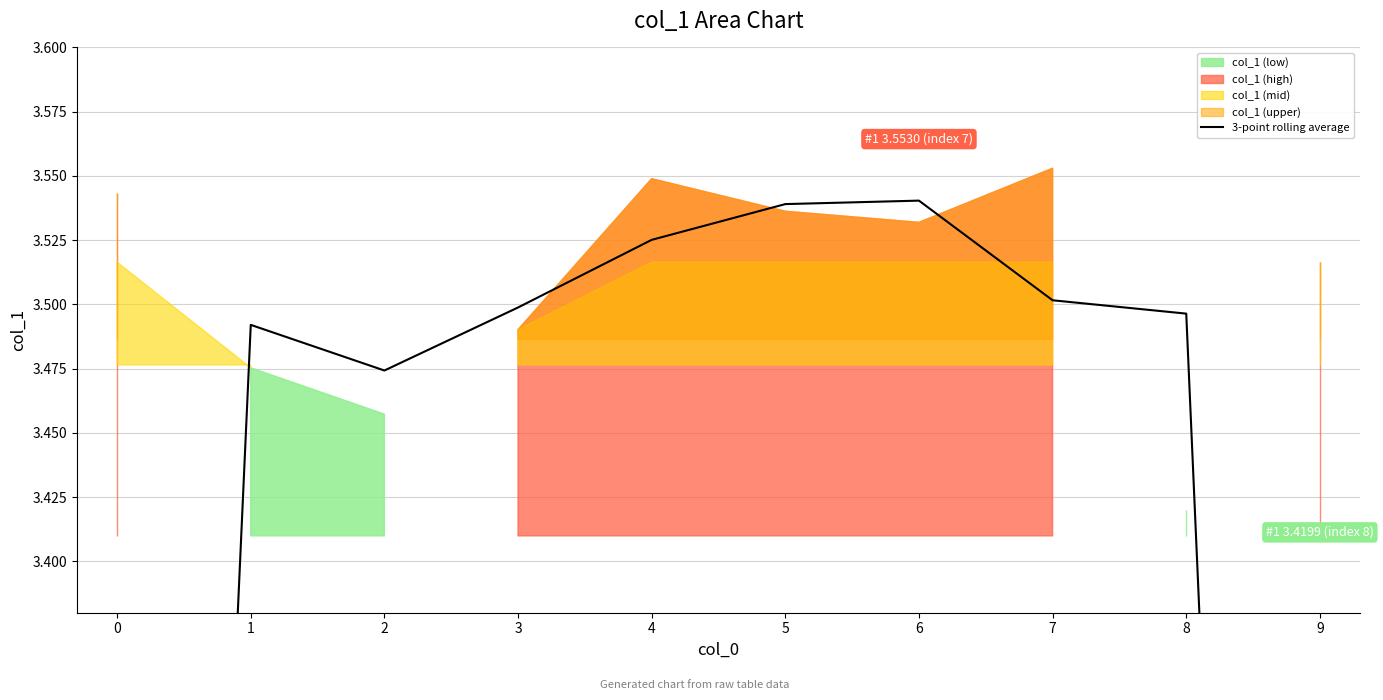

List the labels in order of value, smallest first.

9, 0, 2, 1, 8, 3, 7, 4, 5, 6